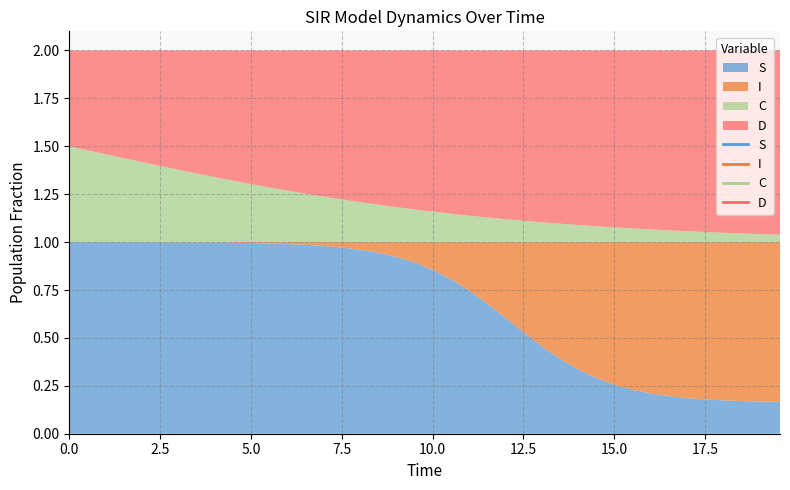

Reading left to right, extract all data points from this chart.

S: 1.0	1.0	1.0	1.0	1.0	1.0	1.0	1.0	1.0	1.0	1.0	1.0	1.0	1.0	1.0	1.0	1.0	0.9	0.9	0.9	0.9	0.8	0.7	0.7	0.6	0.5	0.5	0.4	0.3	0.3	0.3	0.2	0.2	0.2	0.2	0.2	0.2	0.2	0.2	0.2
I: 0.0	0.0	0.0	0.0	0.0	0.0	0.0	0.0	0.0	0.0	0.0	0.0	0.0	0.0	0.0	0.0	0.0	0.1	0.1	0.1	0.1	0.2	0.3	0.3	0.4	0.5	0.5	0.6	0.7	0.7	0.7	0.8	0.8	0.8	0.8	0.8	0.8	0.8	0.8	0.8
C: 0.5	0.5	0.5	0.4	0.4	0.4	0.4	0.4	0.3	0.3	0.3	0.3	0.3	0.3	0.2	0.2	0.2	0.2	0.2	0.2	0.2	0.1	0.1	0.1	0.1	0.1	0.1	0.1	0.1	0.1	0.1	0.1	0.1	0.1	0.1	0.1	0.0	0.0	0.0	0.0
D: 0.5	0.5	0.5	0.6	0.6	0.6	0.6	0.6	0.7	0.7	0.7	0.7	0.7	0.7	0.8	0.8	0.8	0.8	0.8	0.8	0.8	0.9	0.9	0.9	0.9	0.9	0.9	0.9	0.9	0.9	0.9	0.9	0.9	0.9	0.9	0.9	1.0	1.0	1.0	1.0